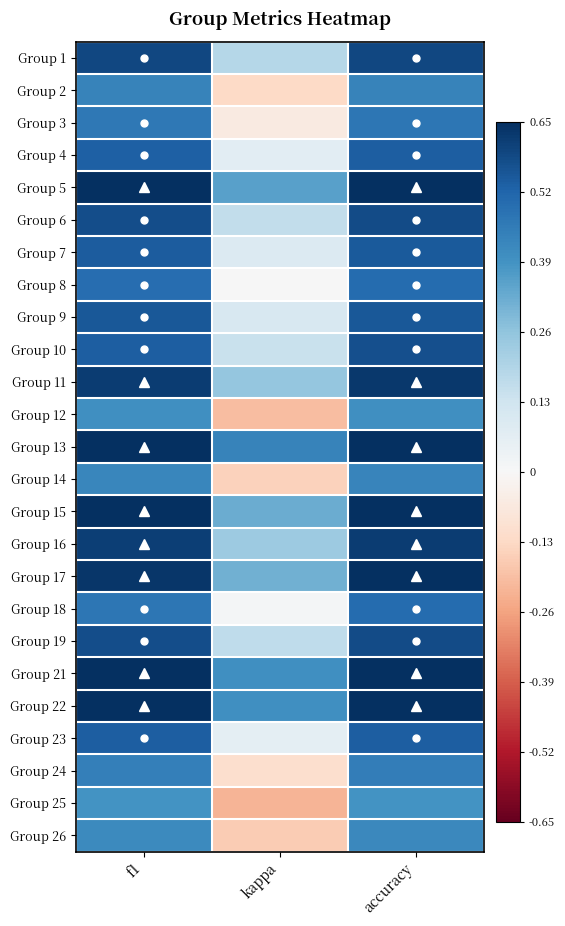

Reading left to right, what are all the values shown in this chart?

Group 1: f1=0.6	kappa=0.2	accuracy=0.6
Group 2: f1=0.4	kappa=-0.1	accuracy=0.4
Group 3: f1=0.5	kappa=-0.1	accuracy=0.5
Group 4: f1=0.5	kappa=0.1	accuracy=0.5
Group 5: f1=0.7	kappa=0.4	accuracy=0.7
Group 6: f1=0.6	kappa=0.2	accuracy=0.6
Group 7: f1=0.5	kappa=0.1	accuracy=0.5
Group 8: f1=0.5	kappa=0.0	accuracy=0.5
Group 9: f1=0.6	kappa=0.1	accuracy=0.6
Group 10: f1=0.5	kappa=0.1	accuracy=0.6
Group 11: f1=0.6	kappa=0.2	accuracy=0.6
Group 12: f1=0.4	kappa=-0.2	accuracy=0.4
Group 13: f1=0.7	kappa=0.4	accuracy=0.7
Group 14: f1=0.4	kappa=-0.1	accuracy=0.4
Group 15: f1=0.7	kappa=0.3	accuracy=0.7
Group 16: f1=0.6	kappa=0.2	accuracy=0.6
Group 17: f1=0.6	kappa=0.3	accuracy=0.7
Group 18: f1=0.5	kappa=0.0	accuracy=0.5
Group 19: f1=0.6	kappa=0.2	accuracy=0.6
Group 21: f1=0.7	kappa=0.4	accuracy=0.7
Group 22: f1=0.7	kappa=0.4	accuracy=0.7
Group 23: f1=0.5	kappa=0.1	accuracy=0.5
Group 24: f1=0.4	kappa=-0.1	accuracy=0.4
Group 25: f1=0.4	kappa=-0.2	accuracy=0.4
Group 26: f1=0.4	kappa=-0.2	accuracy=0.4